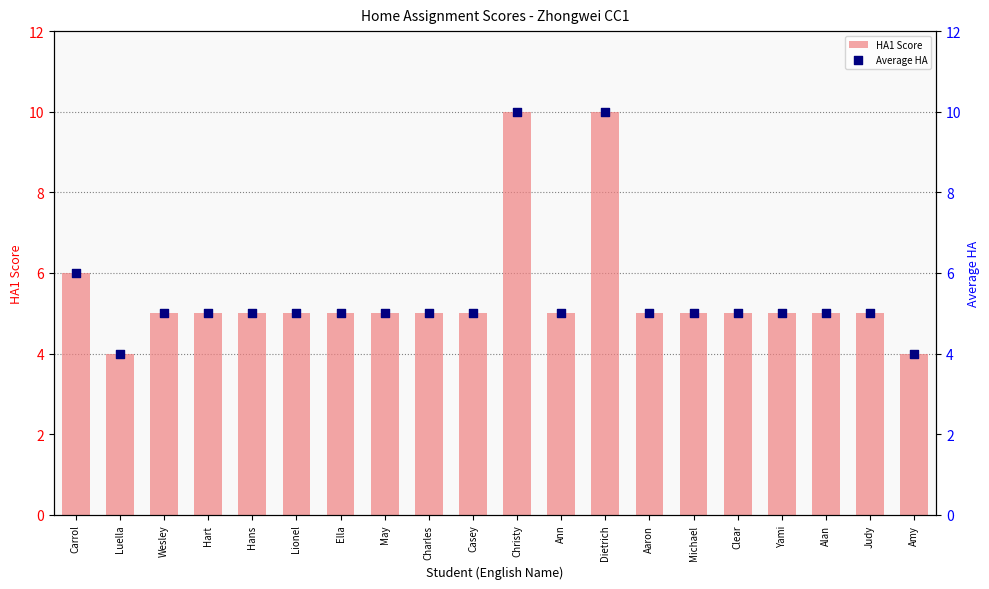

At how many categories does at least one series exceed 6?

2